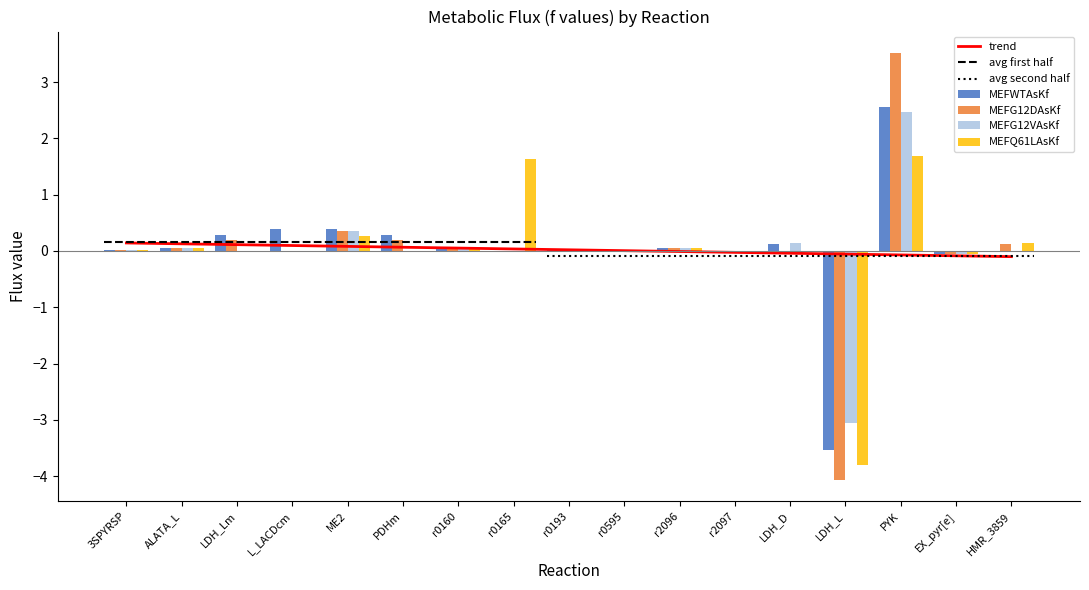

What is the minimum value shown in the chart?

-4.1